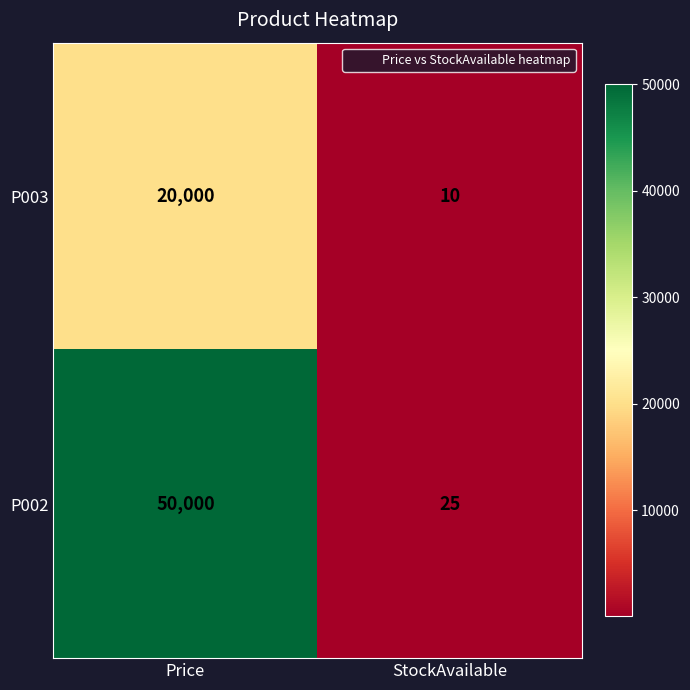

Reading left to right, what are all the values shown in this chart?

P003: 20000	10
P002: 50000	25